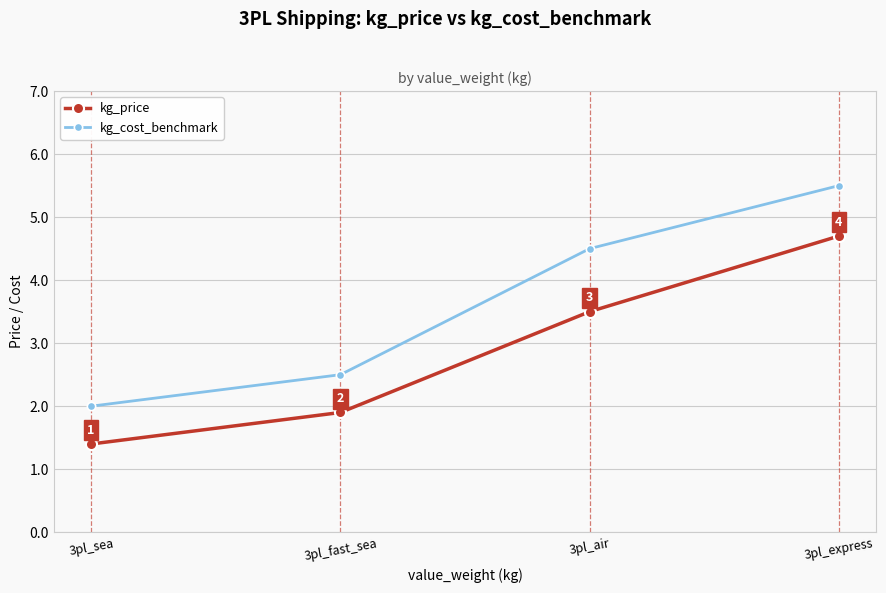

List the series in order of their peak value, lowest first.

kg_price, kg_cost_benchmark